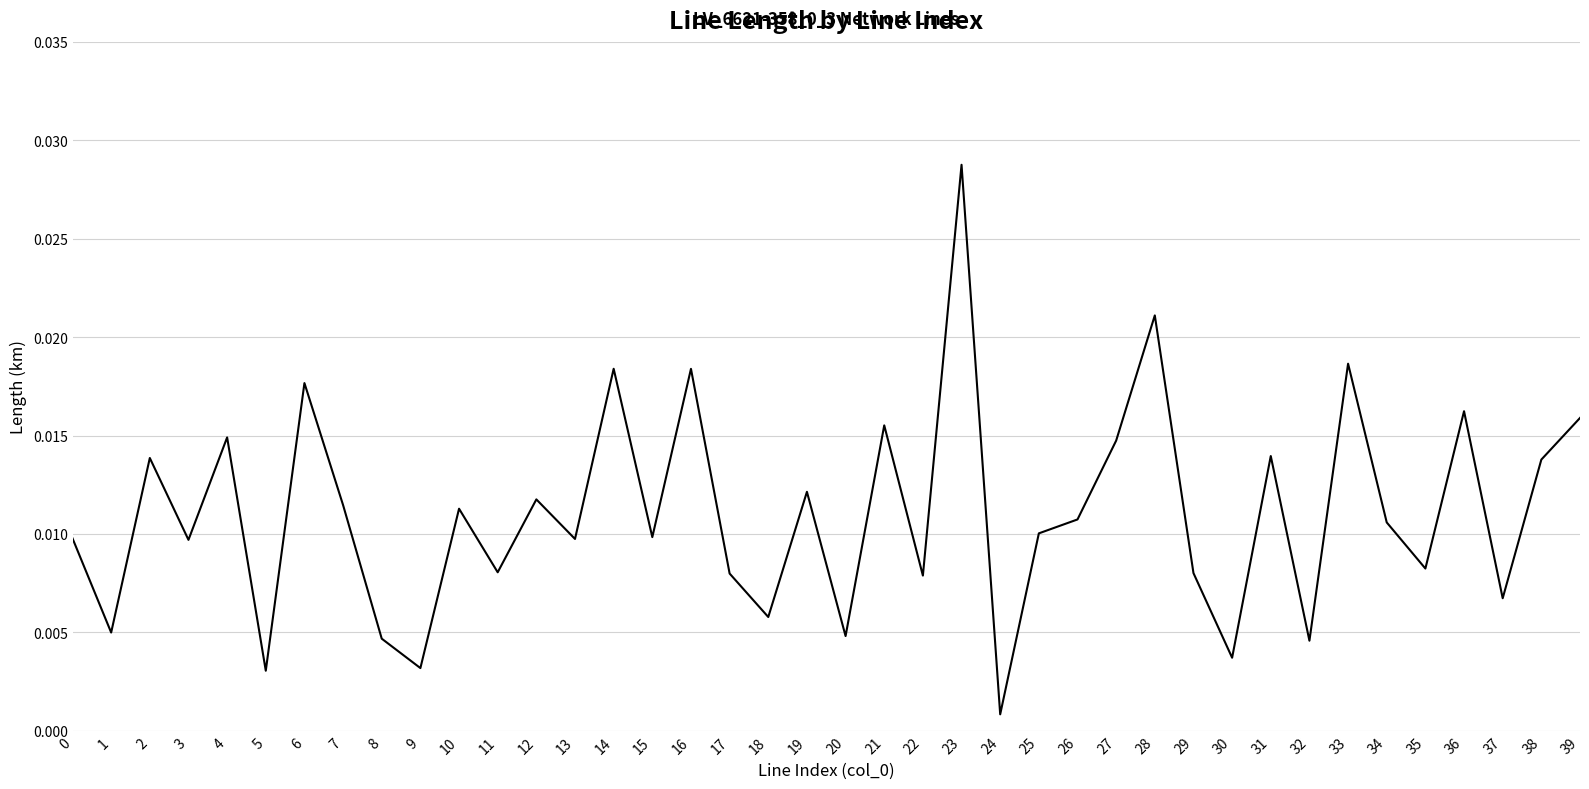

Which has a higher value, 21 or 1?

21